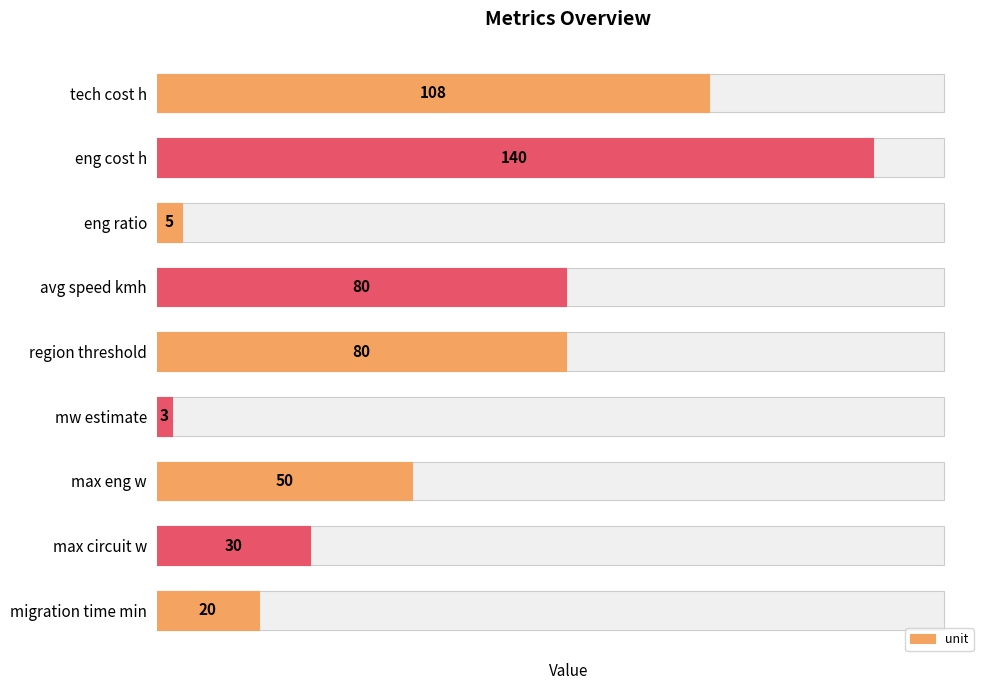

List the labels in order of value, largest first.

eng cost h, tech cost h, avg speed kmh, region threshold, max eng w, max circuit w, migration time min, eng ratio, mw estimate